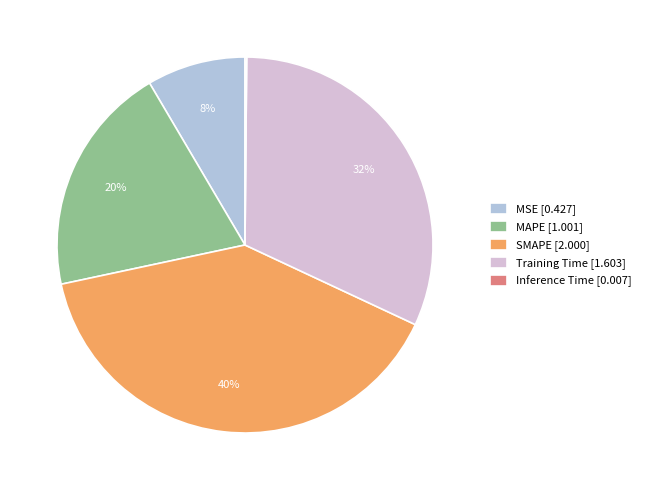

Is it true that MSE is 17% of the pie?

False